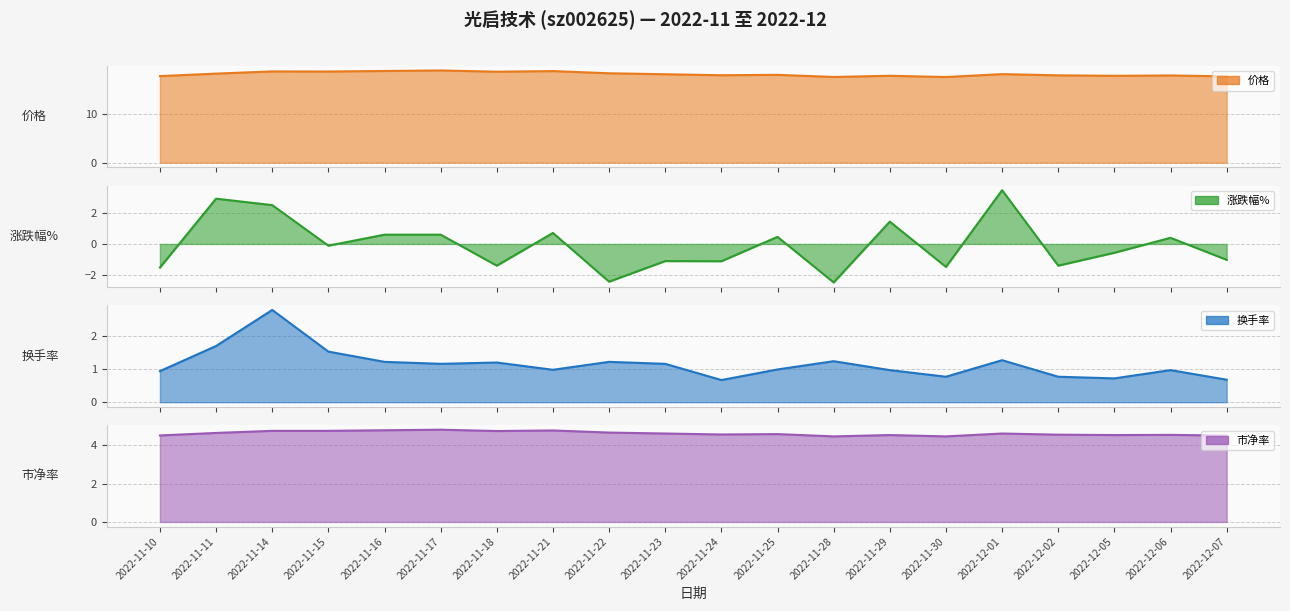

True or false: 涨跌幅% has a value of 0.1 at 2022-12-06.

False